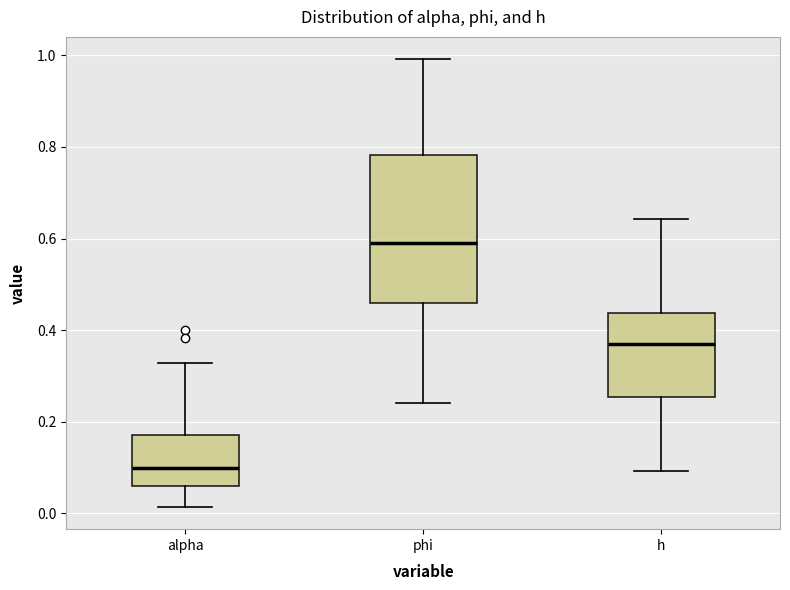

Reading left to right, read every box against the y-axis: the position of its median line, the range the box covers, and the ends of its whiskers. The values are not printed on the chart, so give them approximately, as read against the axis.

alpha: median 0.10, box 0.06 to 0.18, whiskers 0.02 to 0.32
phi: median 0.60, box 0.46 to 0.78, whiskers 0.24 to 1.00
h: median 0.36, box 0.26 to 0.44, whiskers 0.10 to 0.64